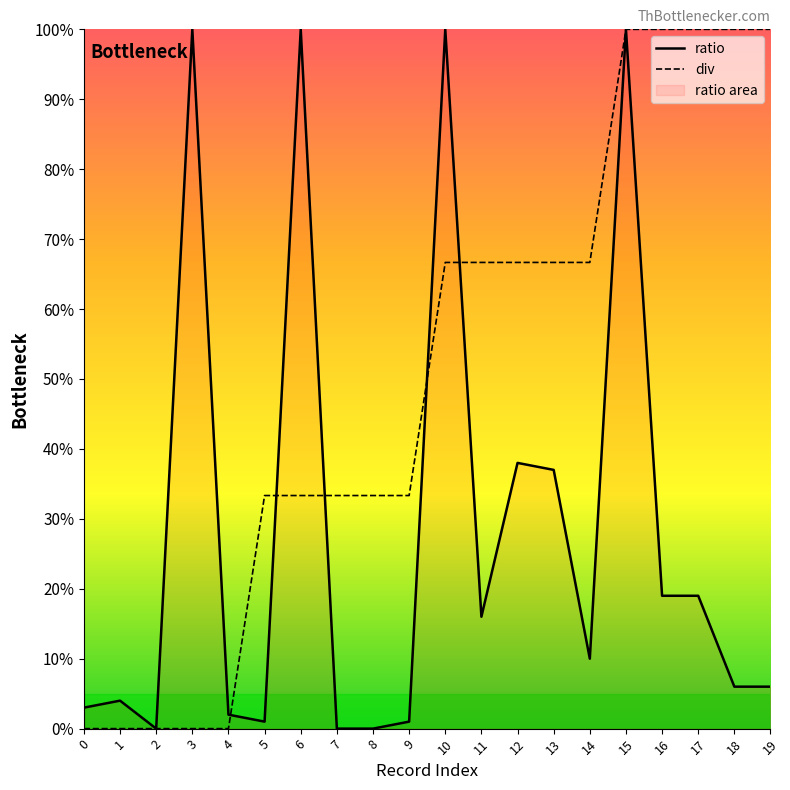

Reading left to right, transcribe all the data shown in this chart.

ratio: 0.0	0.0	0.0	1.0	0.0	0.0	1.0	0.0	0.0	0.0	1.0	0.2	0.4	0.4	0.1	1.0	0.2	0.2	0.1	0.1
div: 0.0	0.0	0.0	0.0	0.0	0.3	0.3	0.3	0.3	0.3	0.7	0.7	0.7	0.7	0.7	1.0	1.0	1.0	1.0	1.0